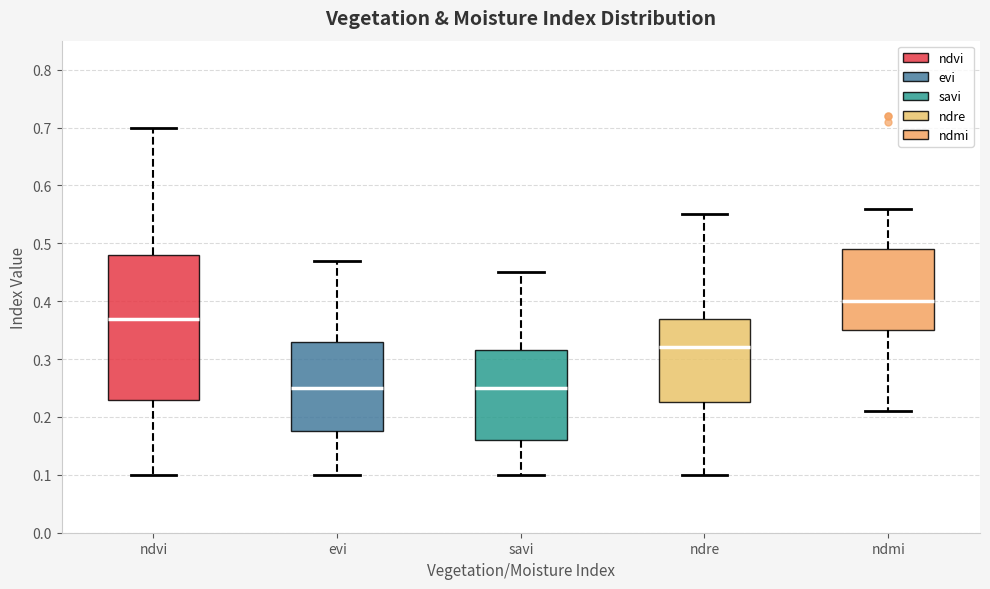

Which box's median line is the highest?

ndmi